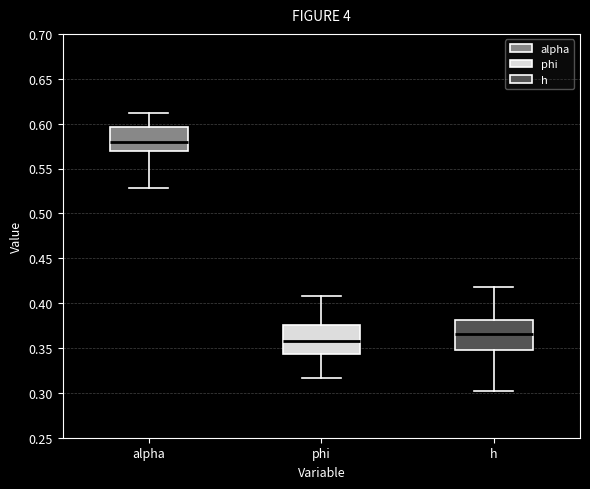

Reading left to right, read every box against the y-axis: the position of its median line, the range the box covers, and the ends of its whiskers. The values are not printed on the chart, so give them approximately, as read against the axis.

alpha: median 0.580, box 0.570 to 0.595, whiskers 0.530 to 0.610
phi: median 0.355, box 0.345 to 0.375, whiskers 0.315 to 0.410
h: median 0.365, box 0.350 to 0.380, whiskers 0.300 to 0.420